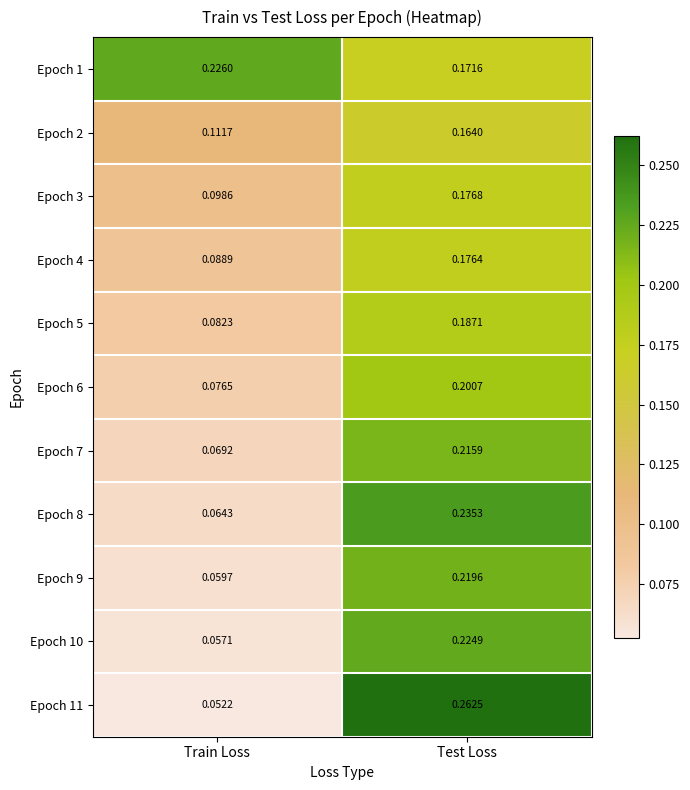

Where is Epoch 6 nearest to the value 0?

Train Loss